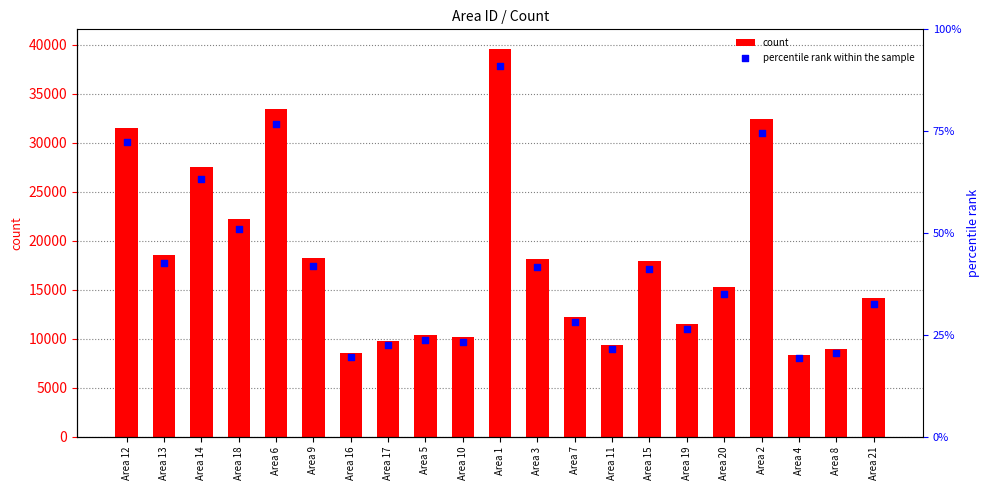

Which series has the largest Y range (max minus min)?

count